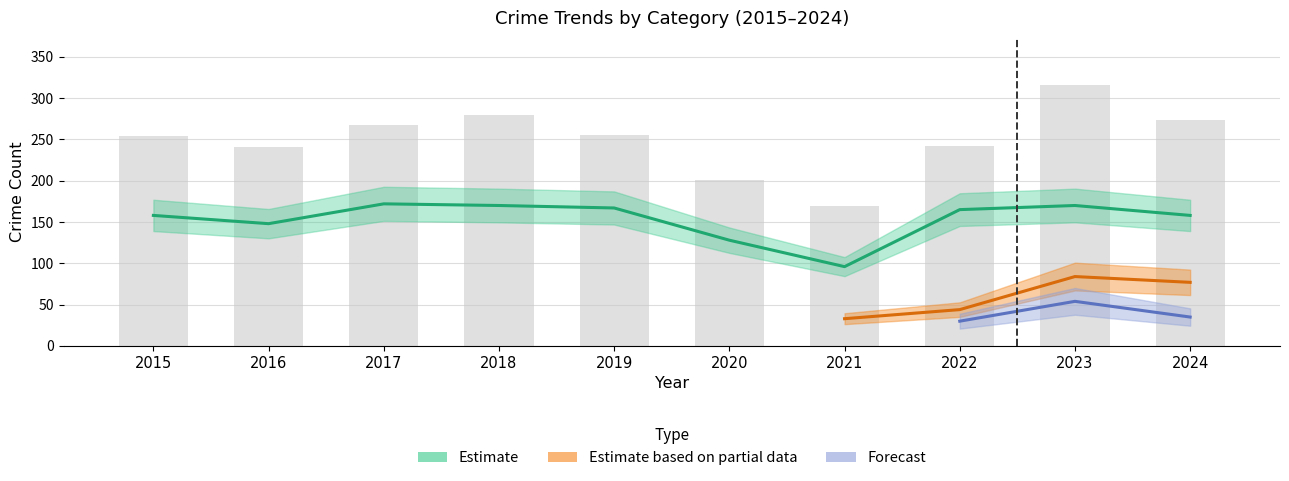

True or false: Theft has a value of 301 at 2017.

False